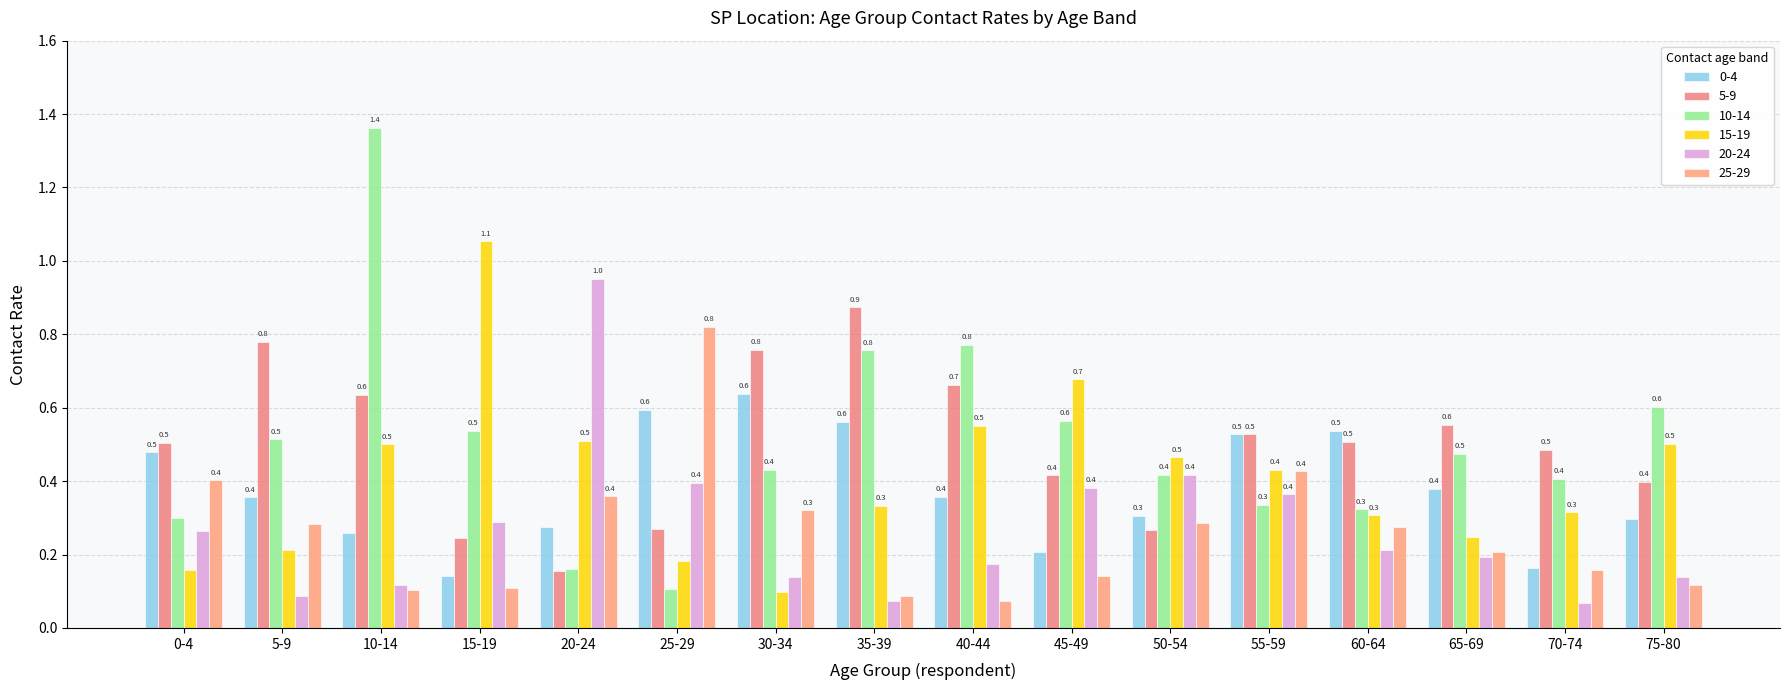

What is the total value across all series at 30-34?

2.4